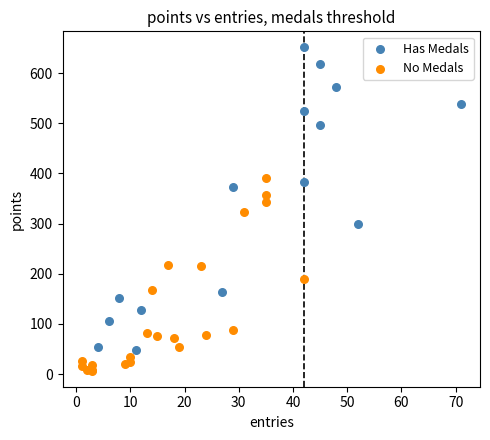

Which series has the widest spread of Y values?

Has Medals